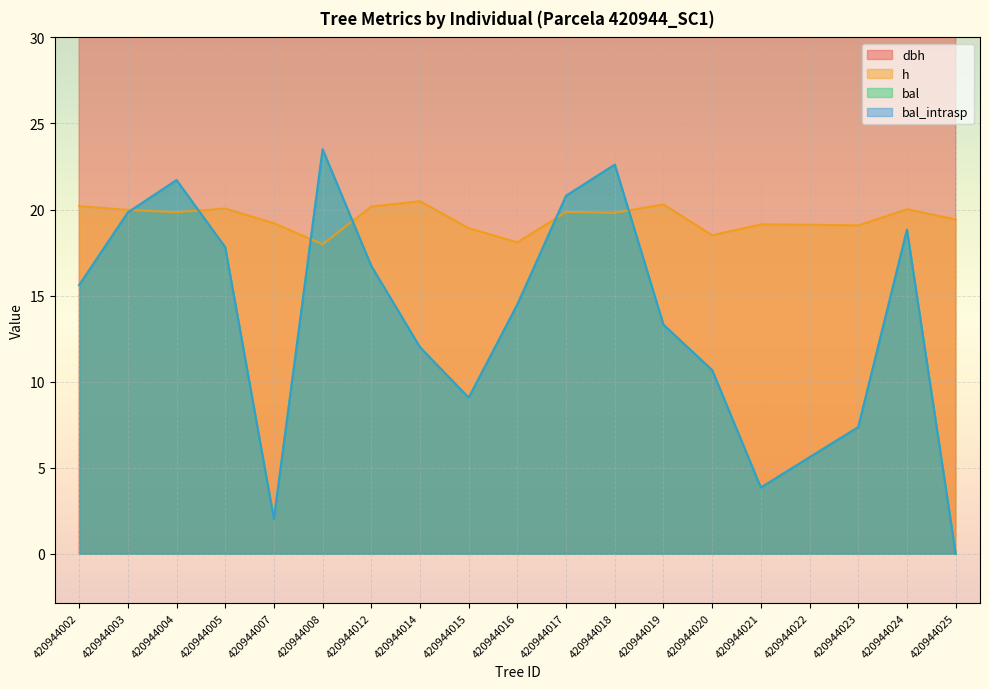

True or false: bal_intrasp has more than 0 interior local peaks.

True